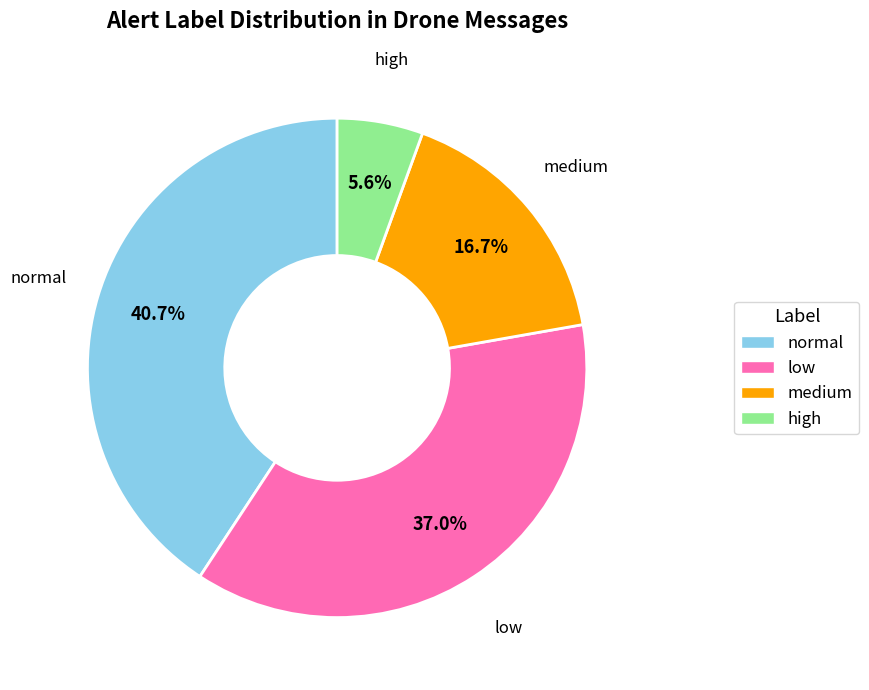

Does high represent more than half of the total?

No